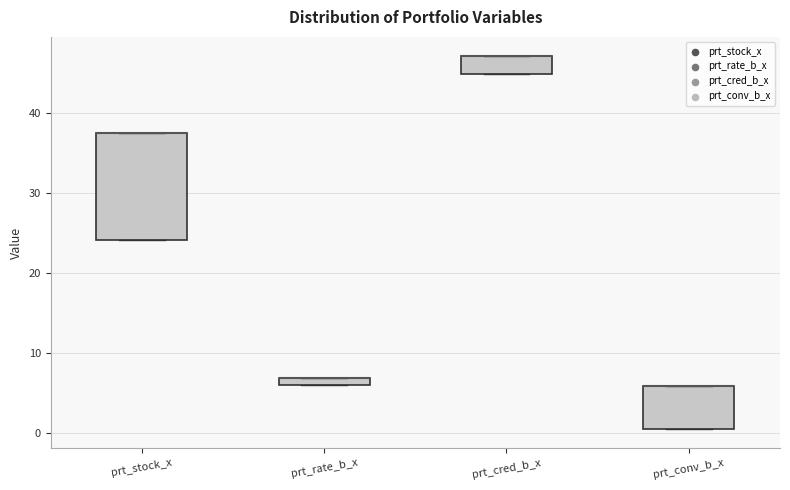

Which box is the tallest, from its lower edge to its upper edge?

prt_stock_x